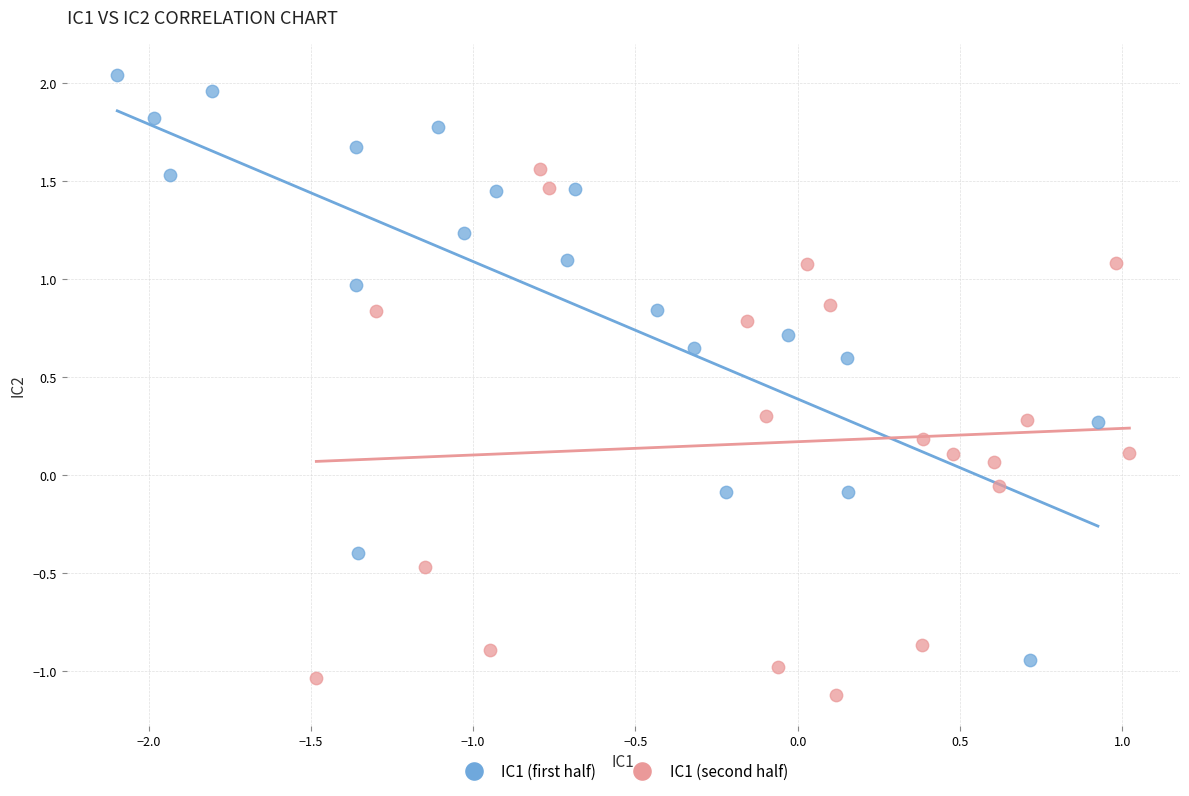

Which series has the largest Y range (max minus min)?

IC1 (first half)